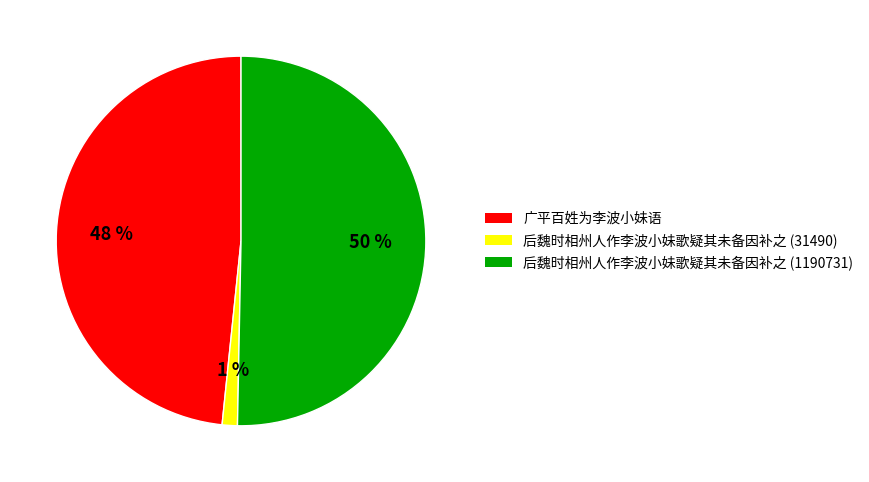

How many slices are in this pie chart?

3